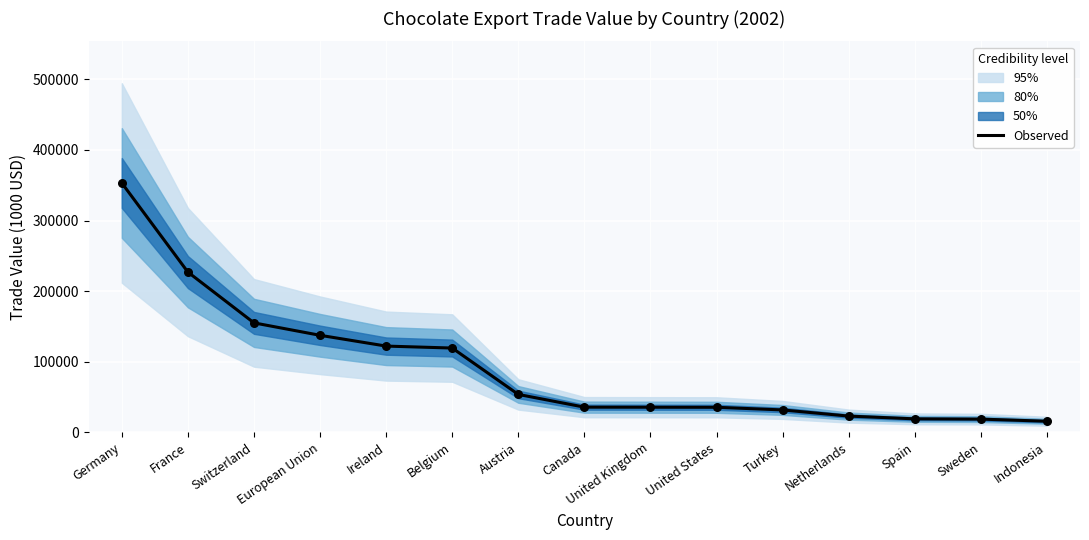

Between Canada and Spain, which is larger?

Canada